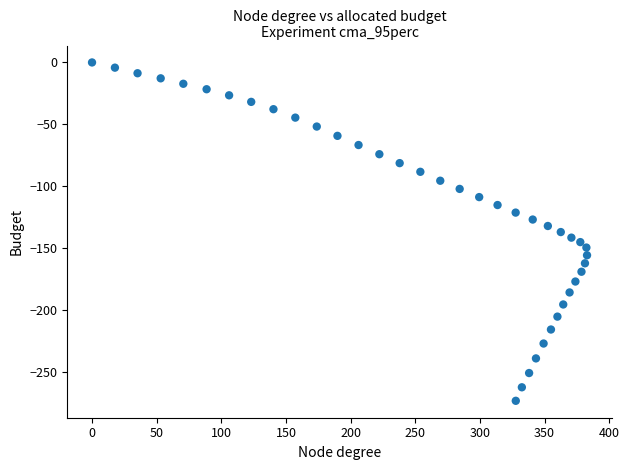

What is the range of Y values (max minus min)?

272.9